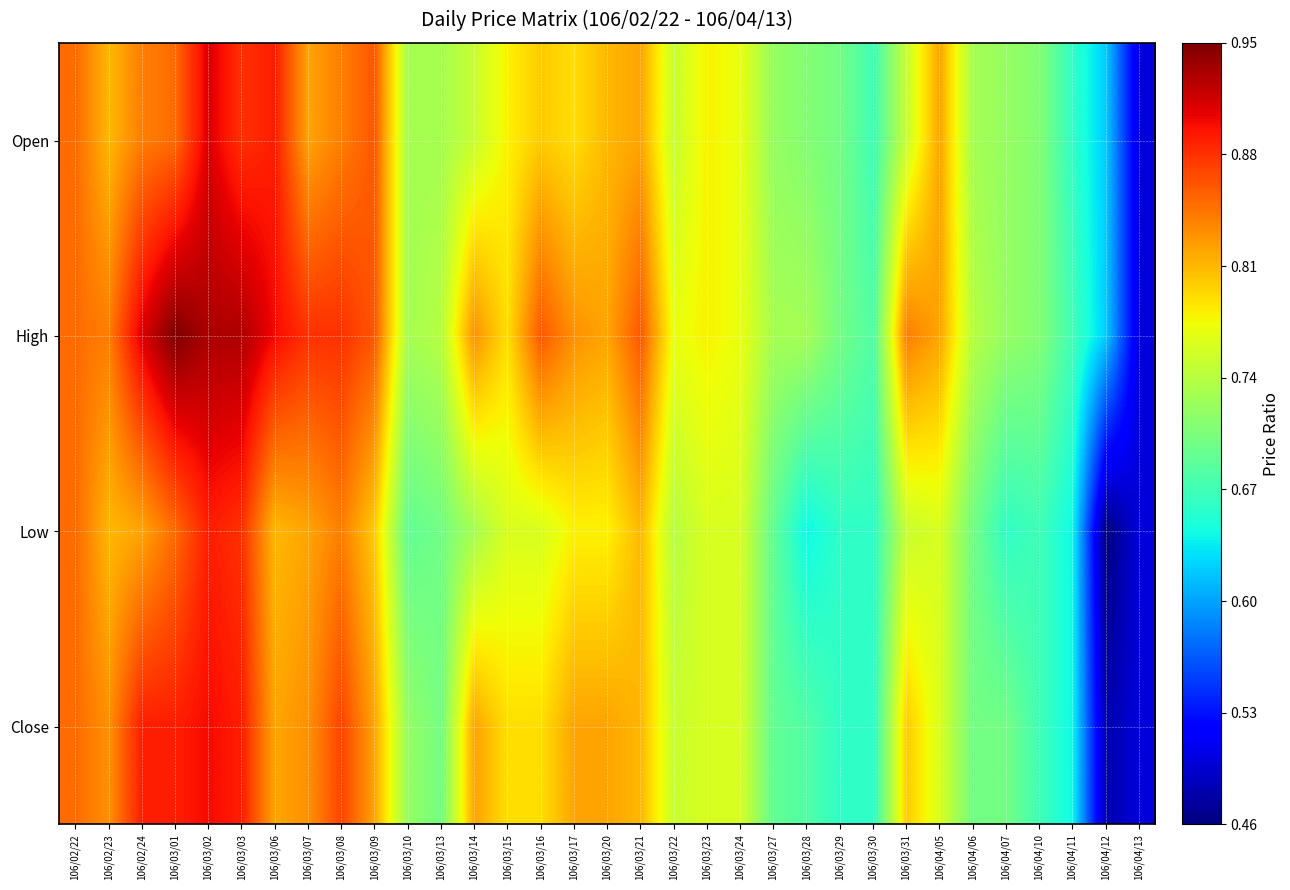

Rank the series by their average value, from lowest to highest.

Low, Close, Open, High